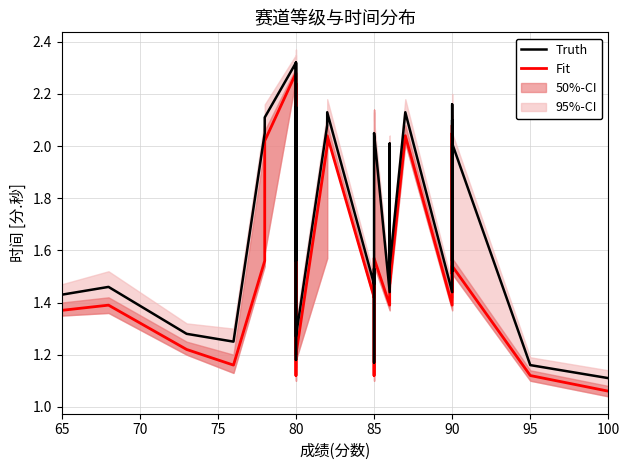

True or false: Fit and Truth intersect in this chart.

False